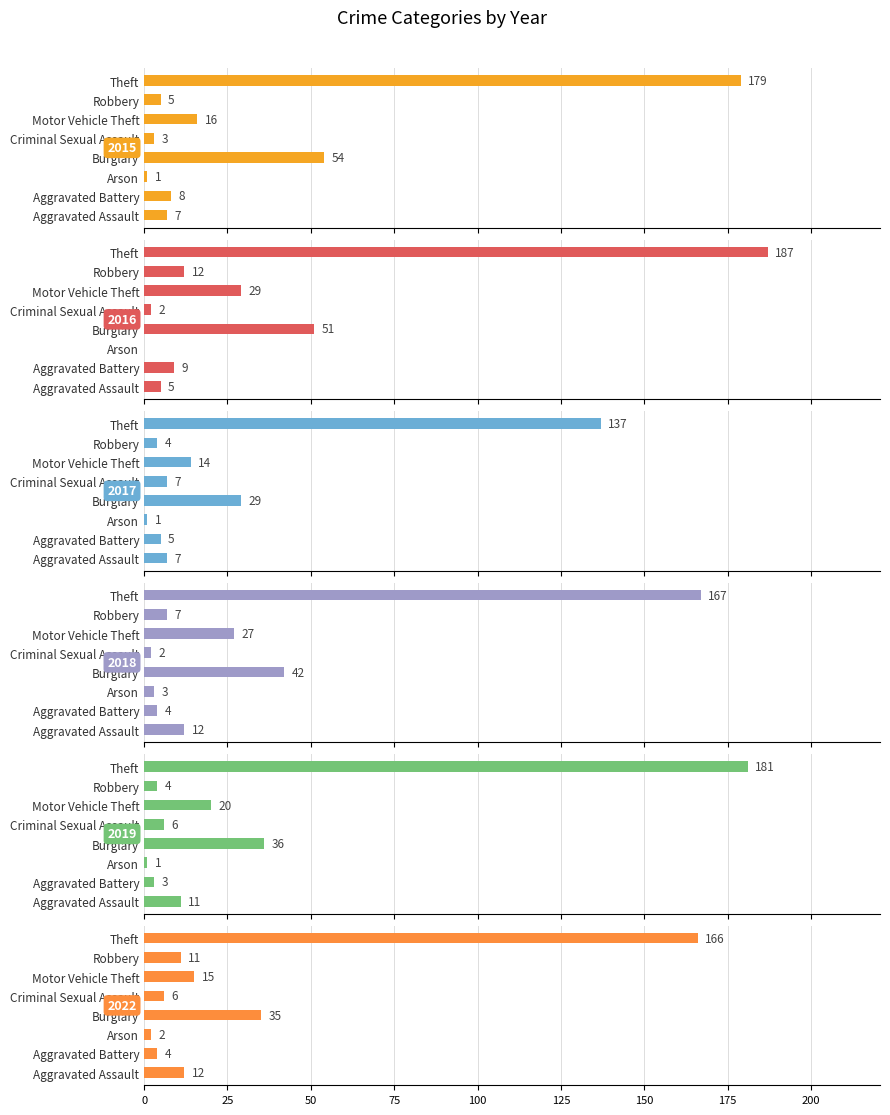

Rank the series at Robbery from lowest to highest value.

2017, 2019, 2015, 2018, 2022, 2016